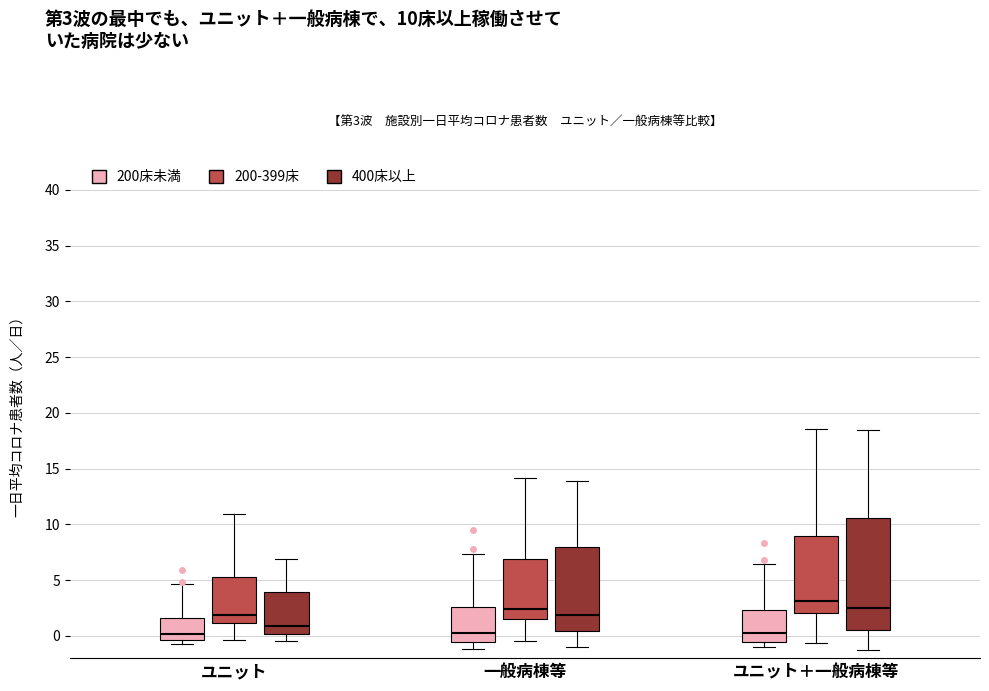

Comparing the boxes themselves (not the whiskers), which one is the tallest?

ユニット＋一般病棟等 (400床以上)